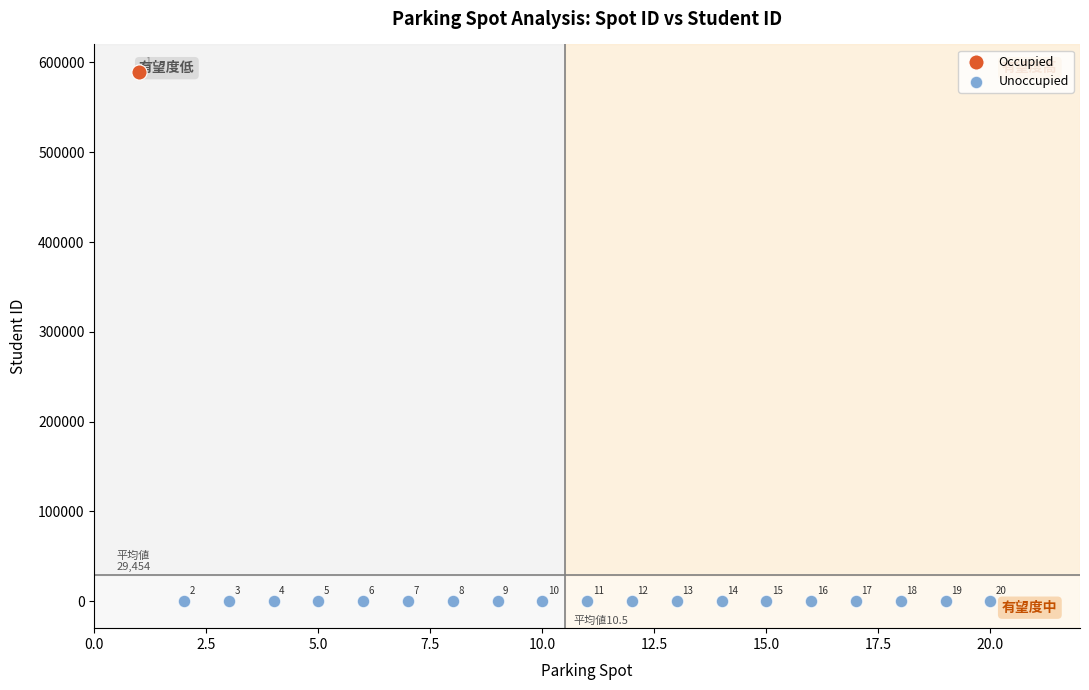

What are all the series names shown in the legend?

Occupied, Unoccupied